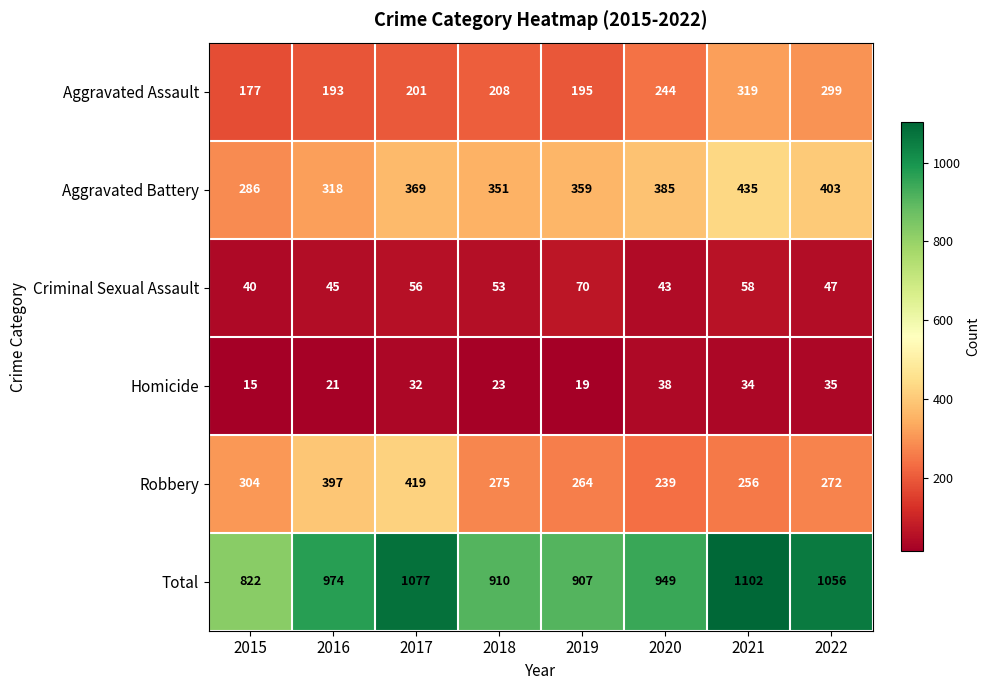

Is the value of Aggravated Assault at 2019 greater than the value of Criminal Sexual Assault at 2020?

Yes